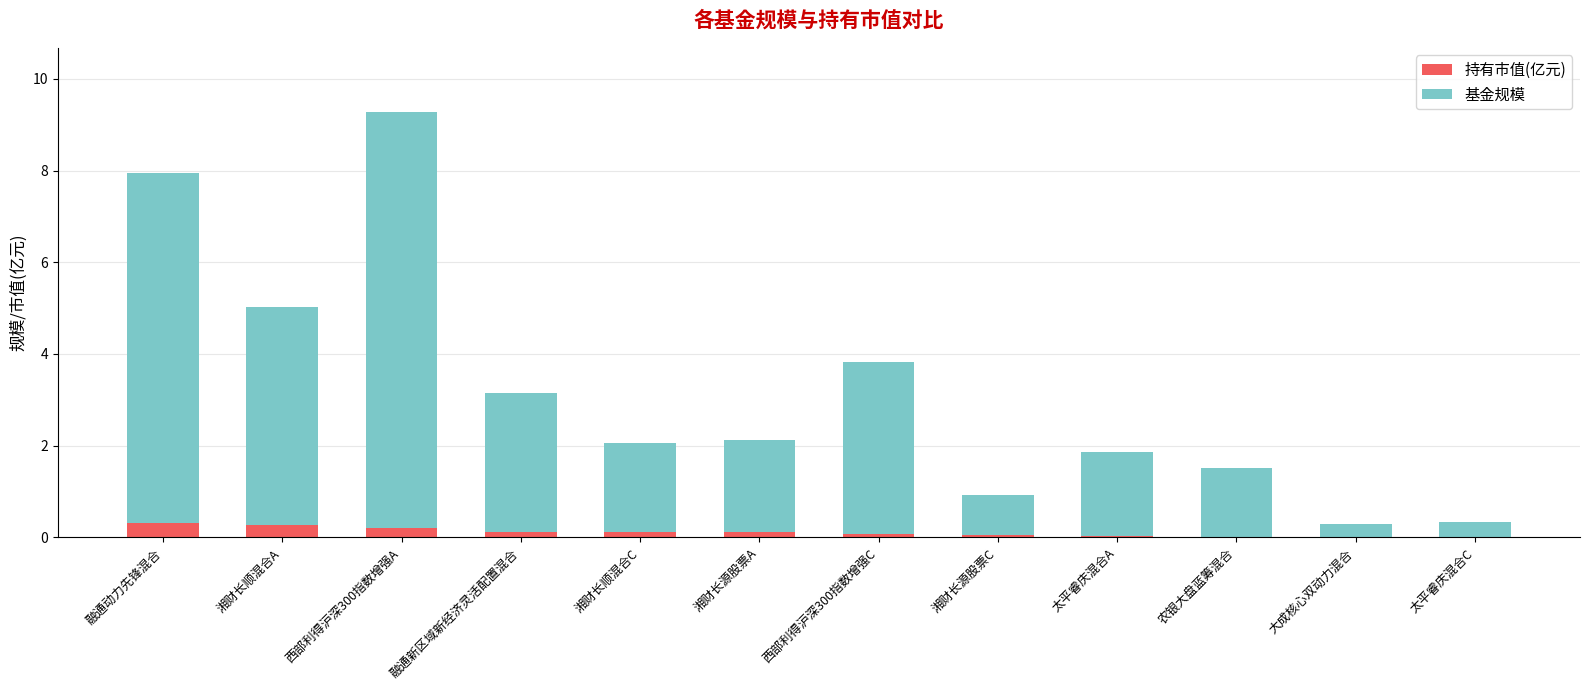

What is the total value across all series at 湘财长顺混合A?

5.0